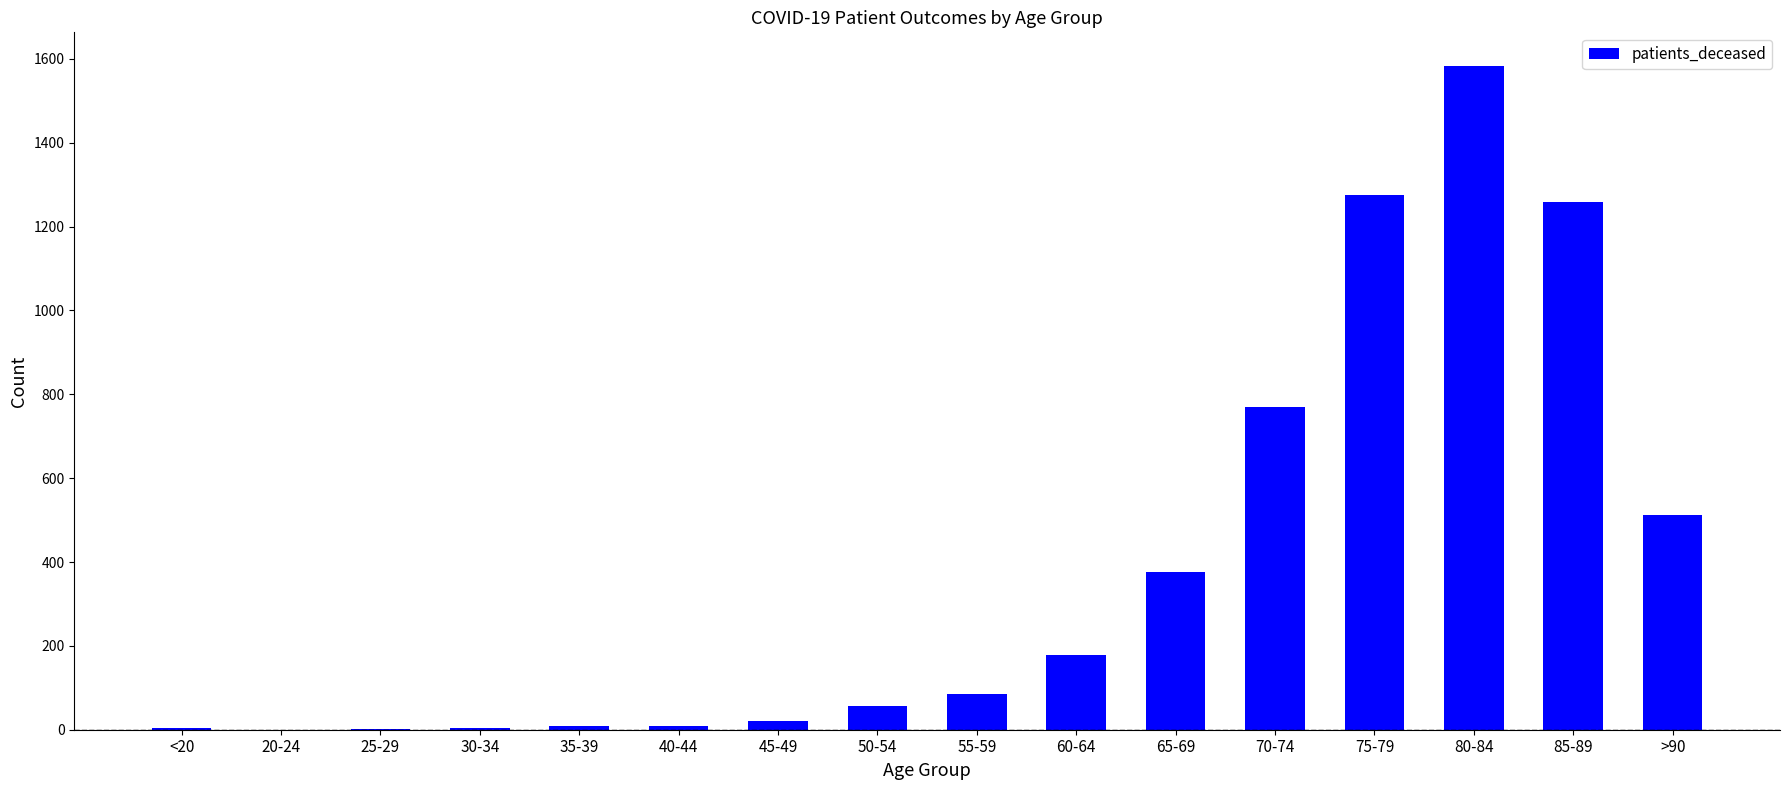

What is the average value?

384